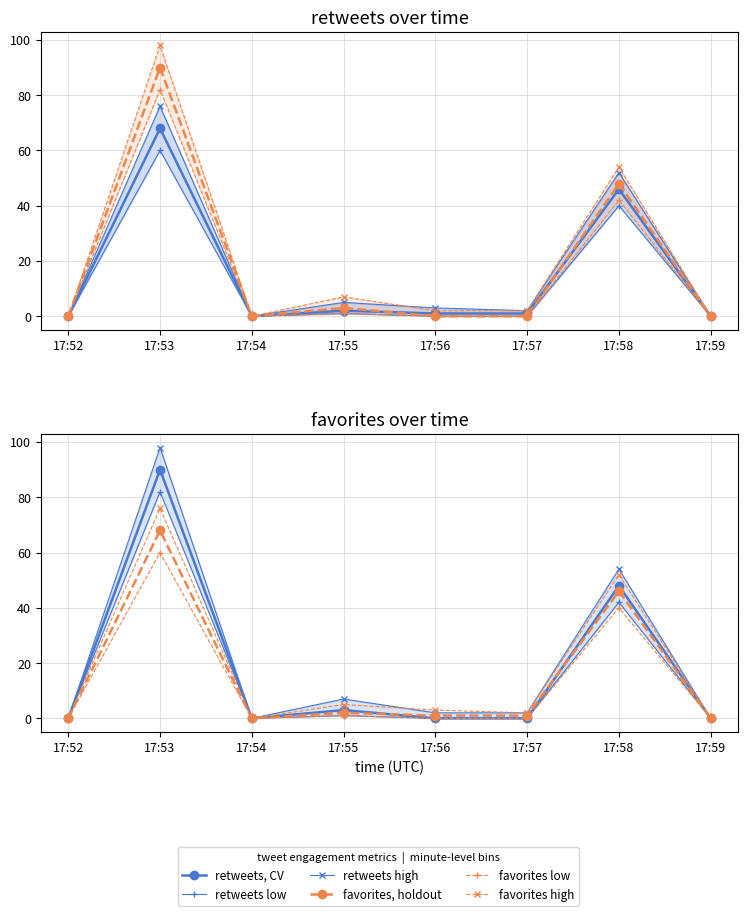

Is it true that favorites equals 0 at 17:57?

True